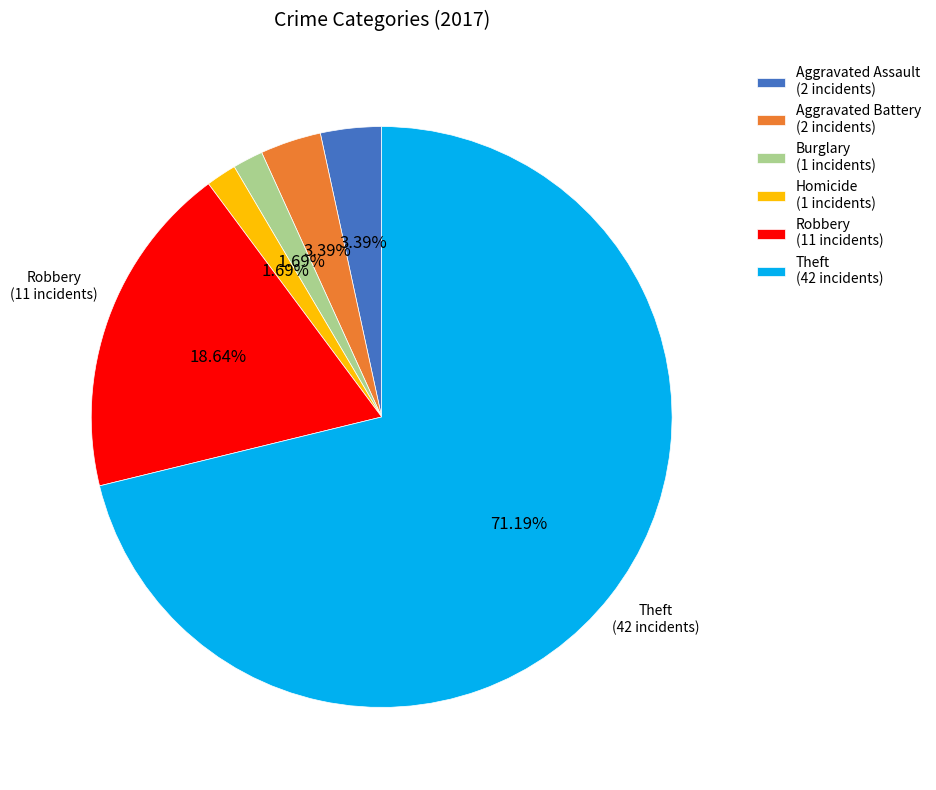

To the nearest percent, what is the average slice percentage?

17%